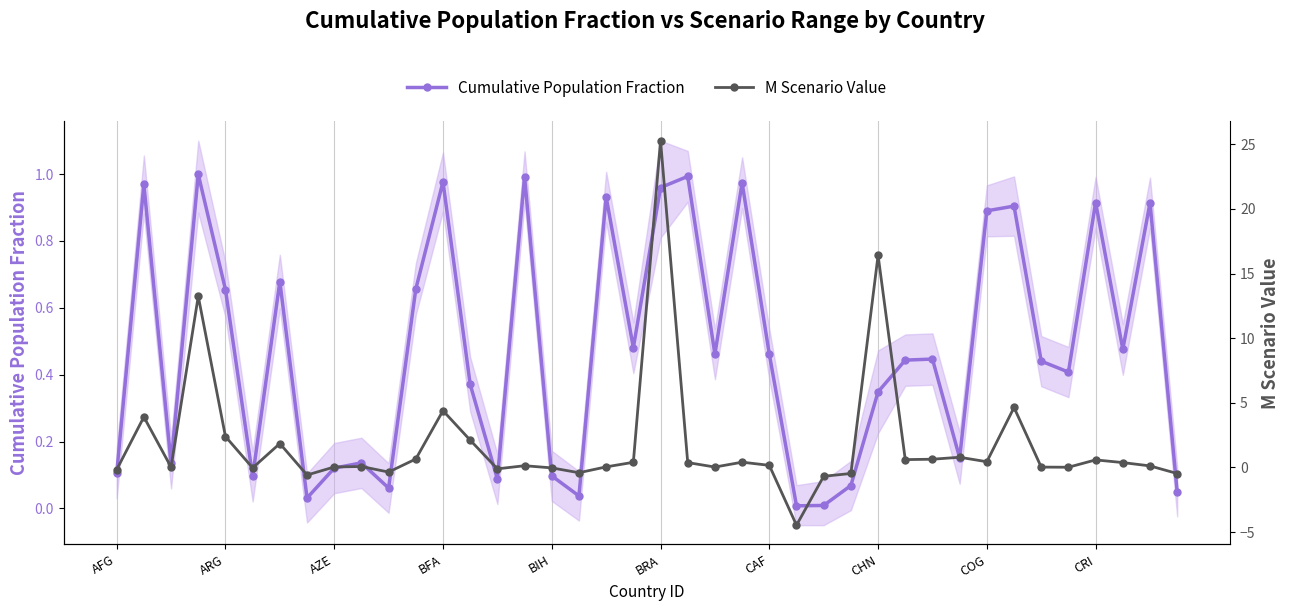

Which series has the largest total across all categories?

M Scenario Value